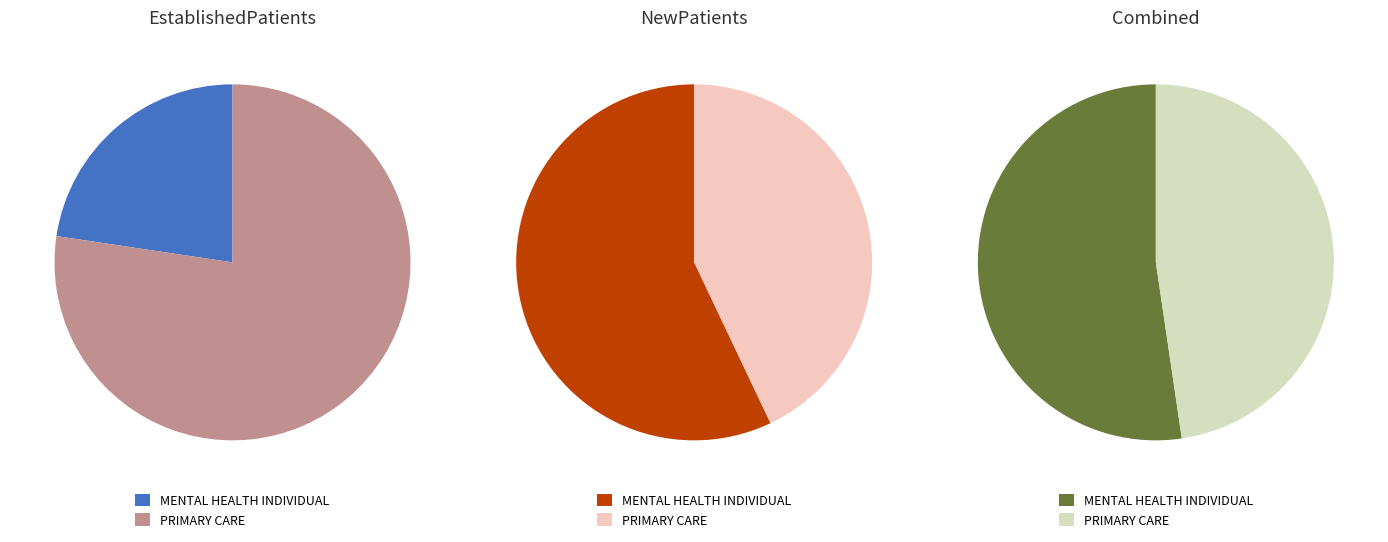

To the nearest percent, what portion does MENTAL HEALTH INDIVIDUAL represent?

23%